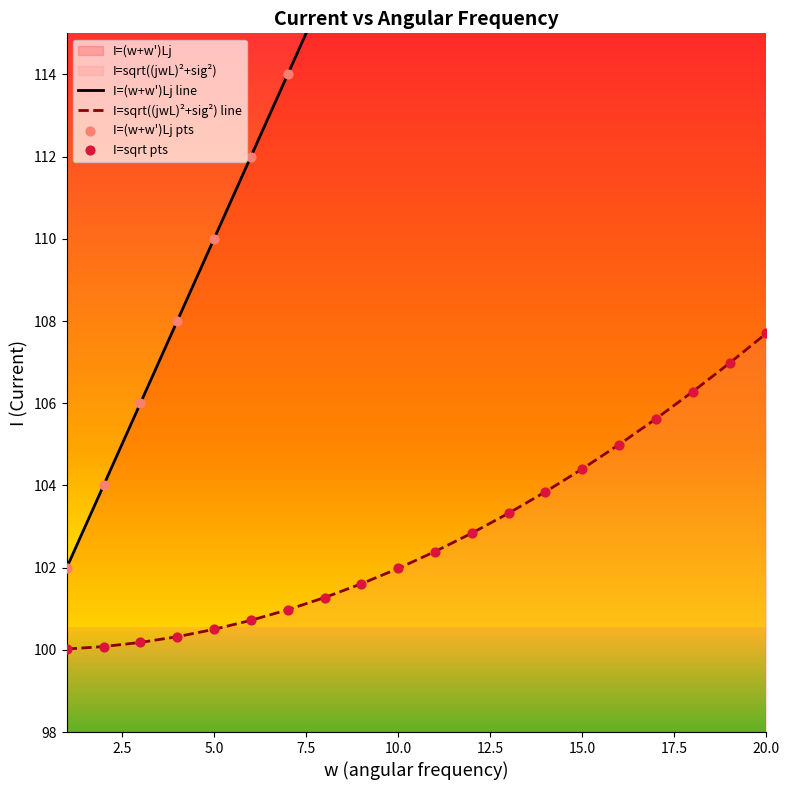

Which series contains the lowest Y value?

I=sqrt((jwL)²+sig²) line